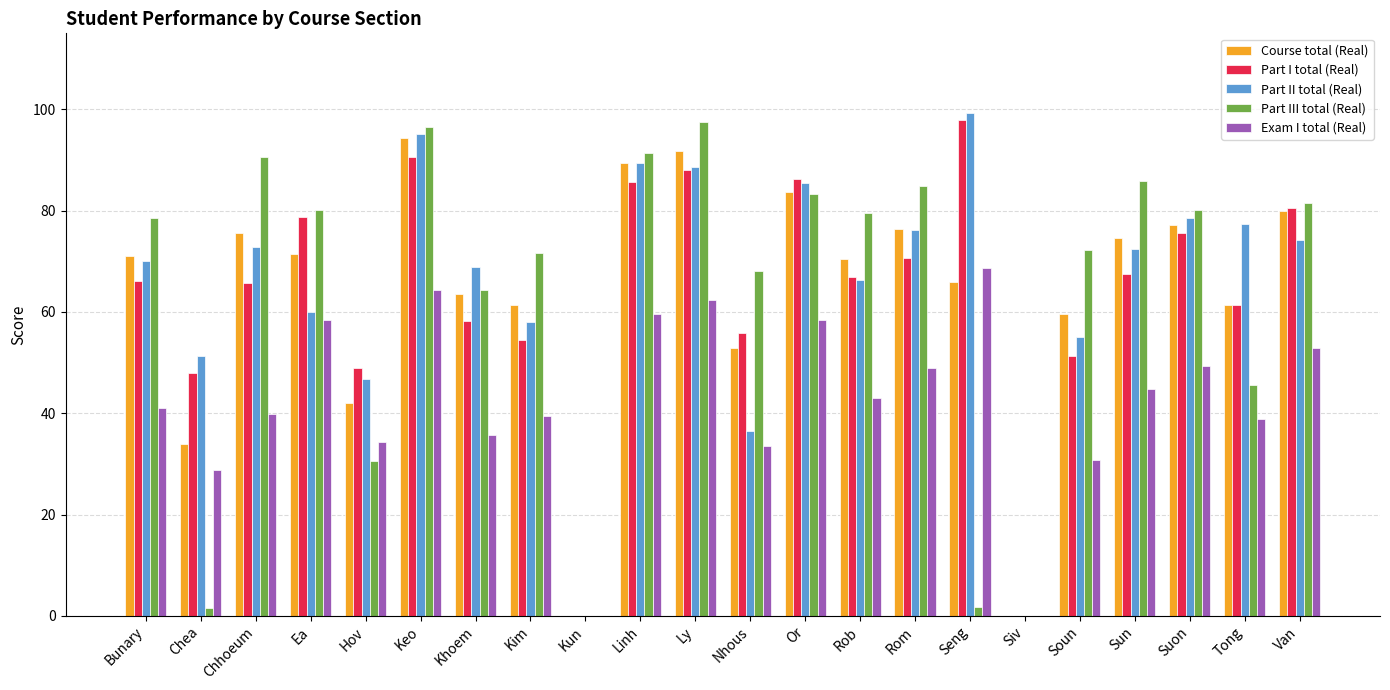

What is the average value of the Exam I total (Real) series?

42.4